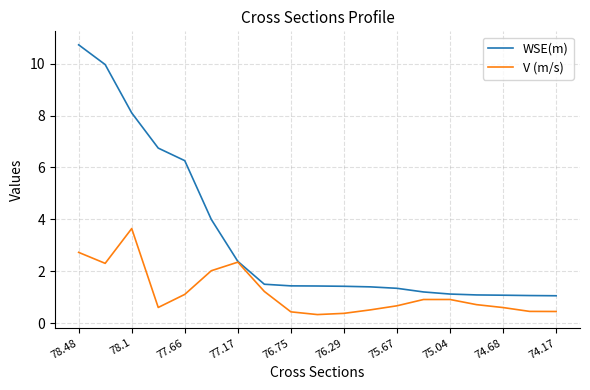

Is this an area chart (filled region under the line)?

No